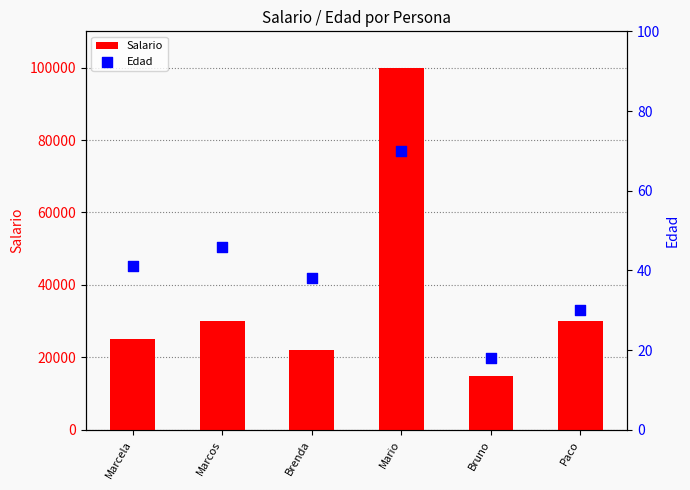

Which series reaches the minimum Y coordinate?

Edad